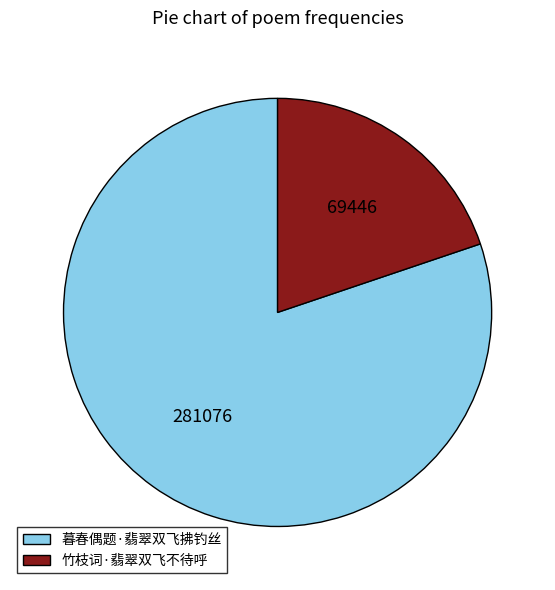

Which has a higher value, 竹枝词·翡翠双飞不待呼 or 暮春偶题·翡翠双飞拂钓丝?

暮春偶题·翡翠双飞拂钓丝